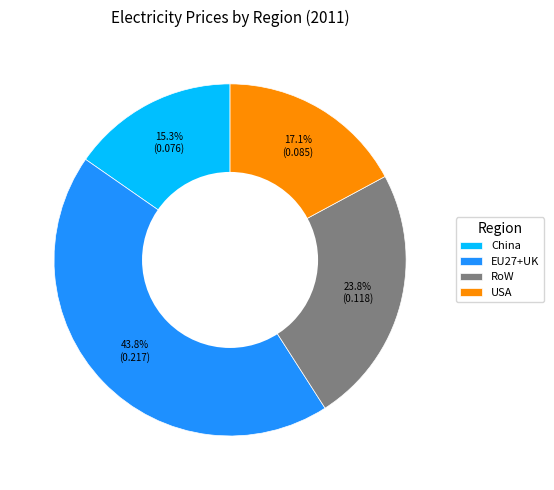

The China slice represents 7% of the pie. True or false?

False